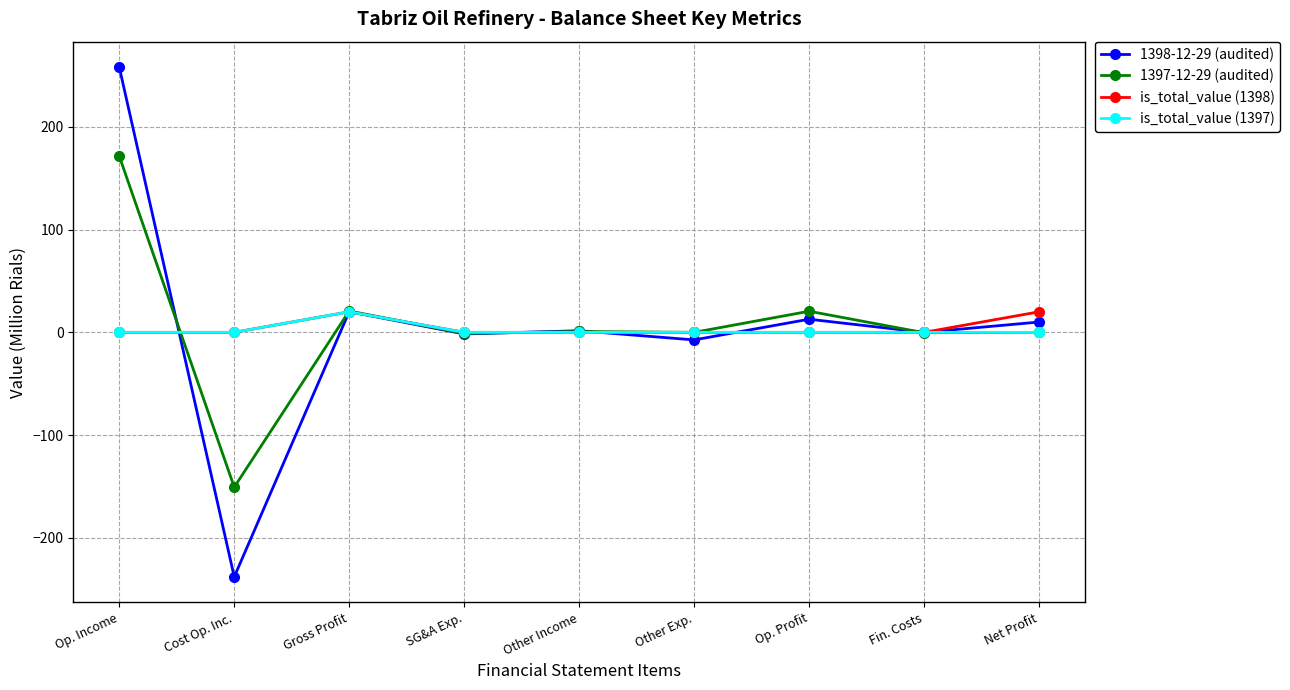

How many distinct data groups are displayed?

4